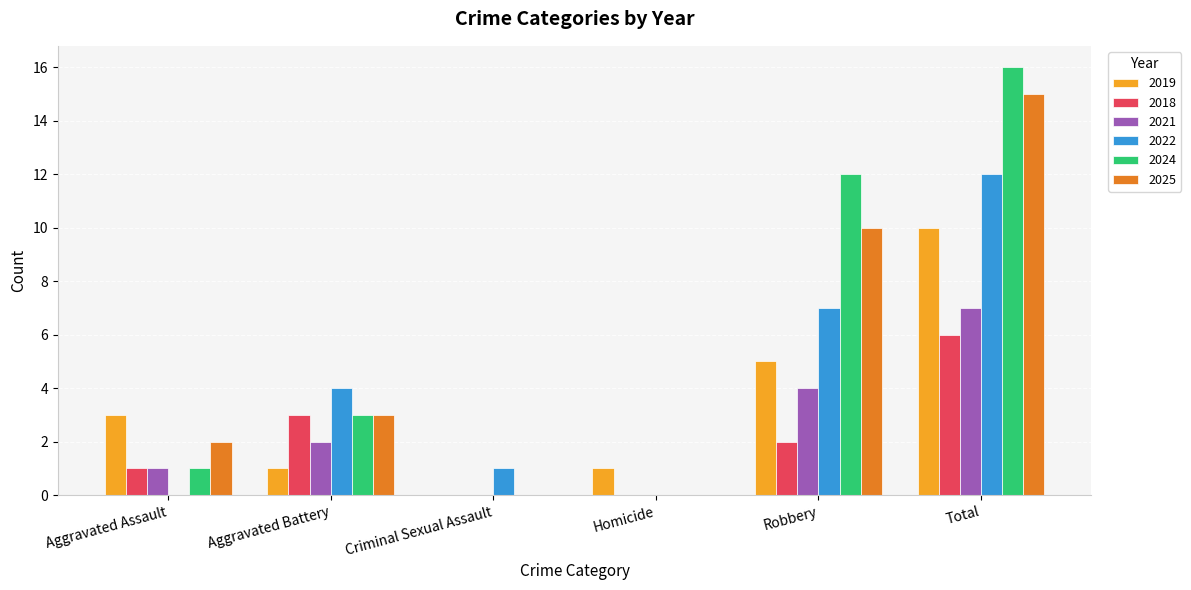

How many distinct data groups are displayed?

6